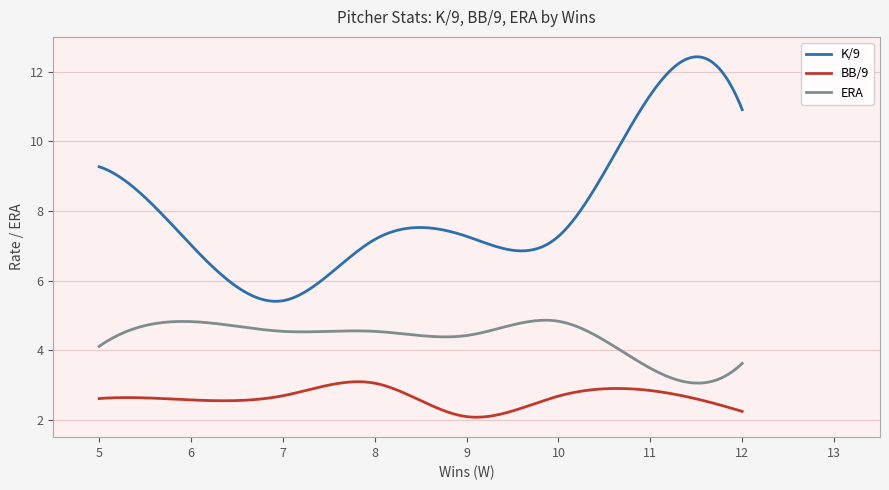

What is the greatest value displayed?

12.4